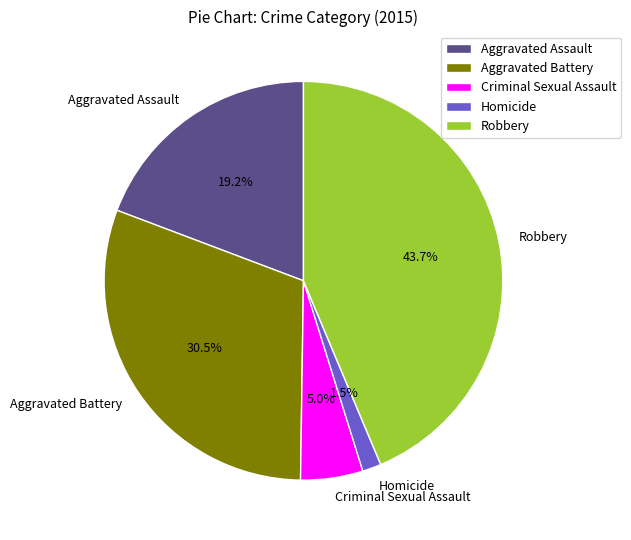

True or false: Robbery accounts for 34% of the total.

False